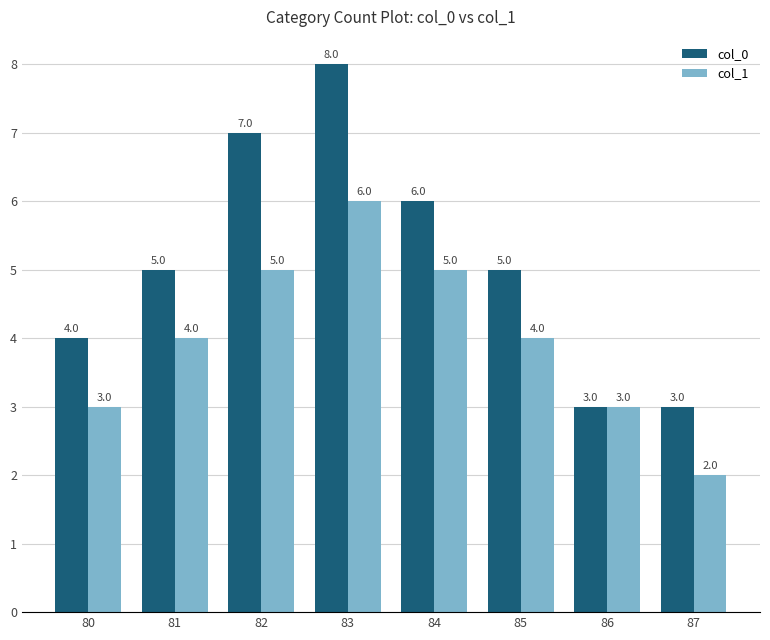

How many data points does each series have?

8